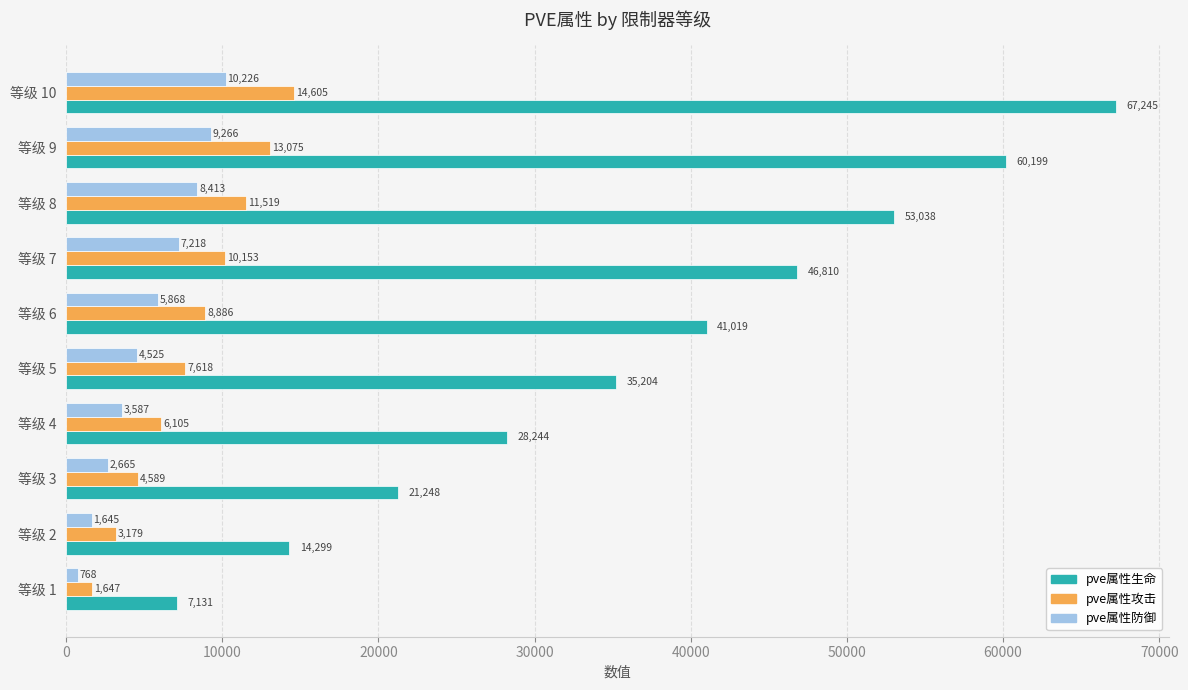

What is the total value across all series at 等级 6?

55773